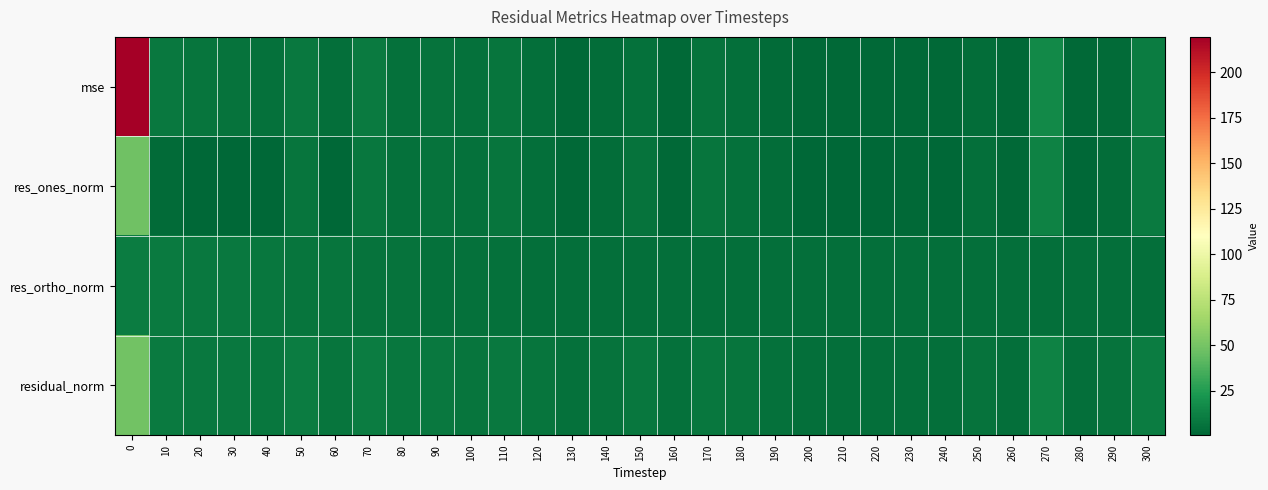

Which has a higher value, 250 or 120?

120